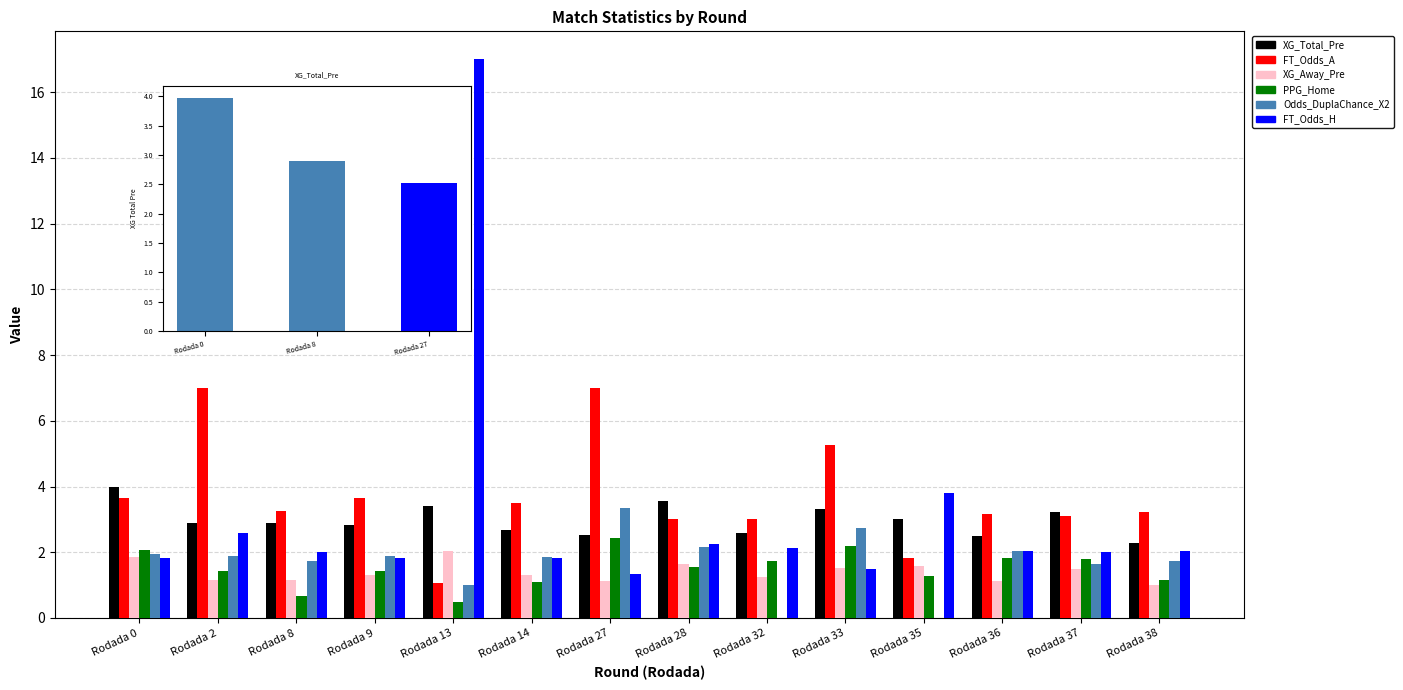

What is the maximum value shown in the chart?

17.0